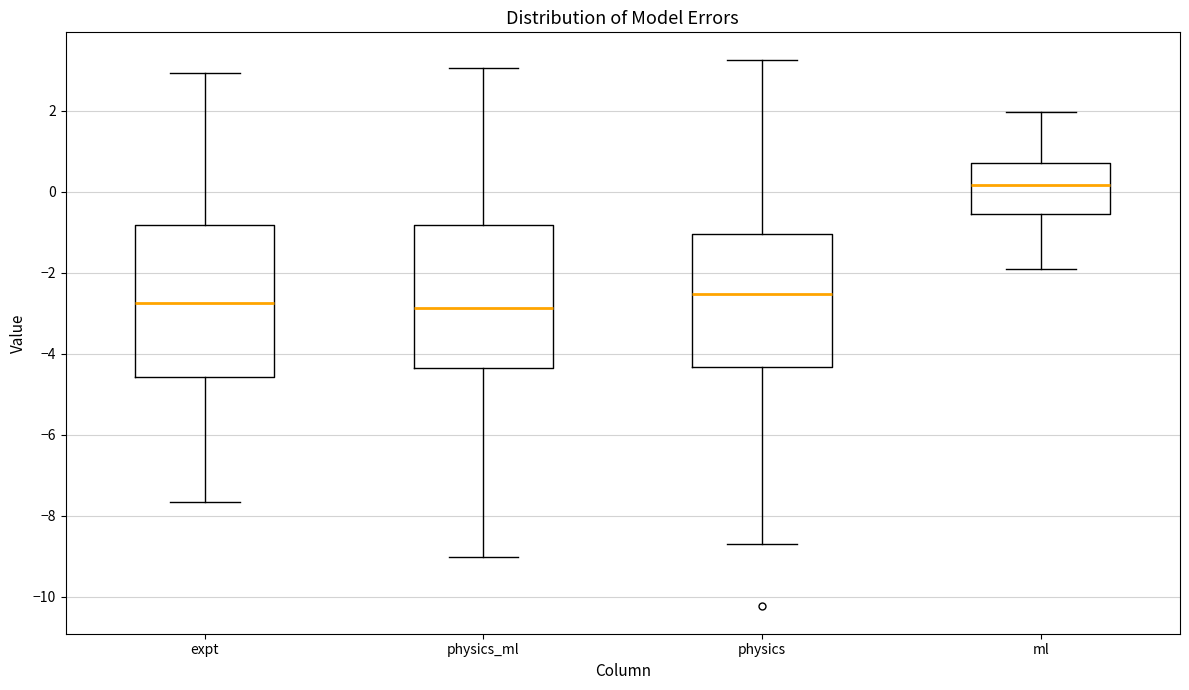

Comparing the boxes themselves (not the whiskers), which one is the tallest?

expt